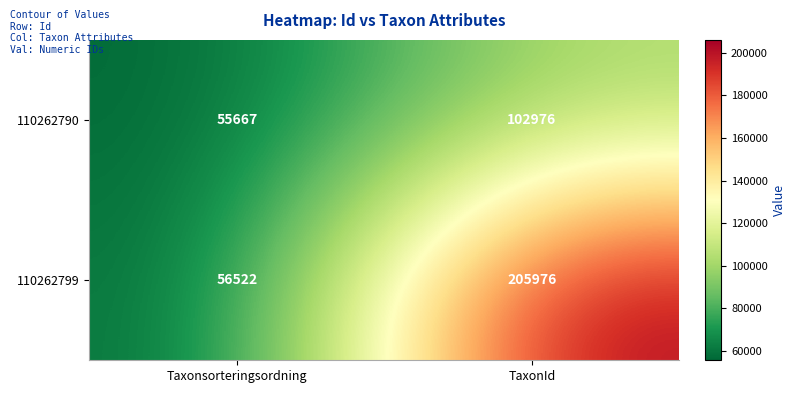

Which label corresponds to the smallest value in the chart?

Taxonsorteringsordning